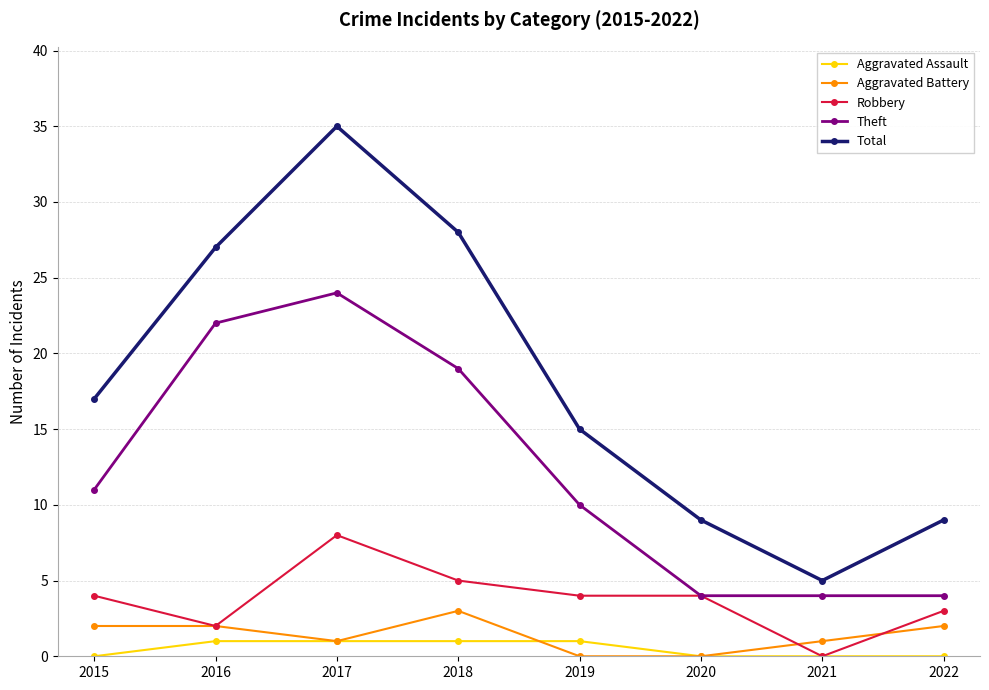

The Theft series shows 1 at 2020. True or false?

False